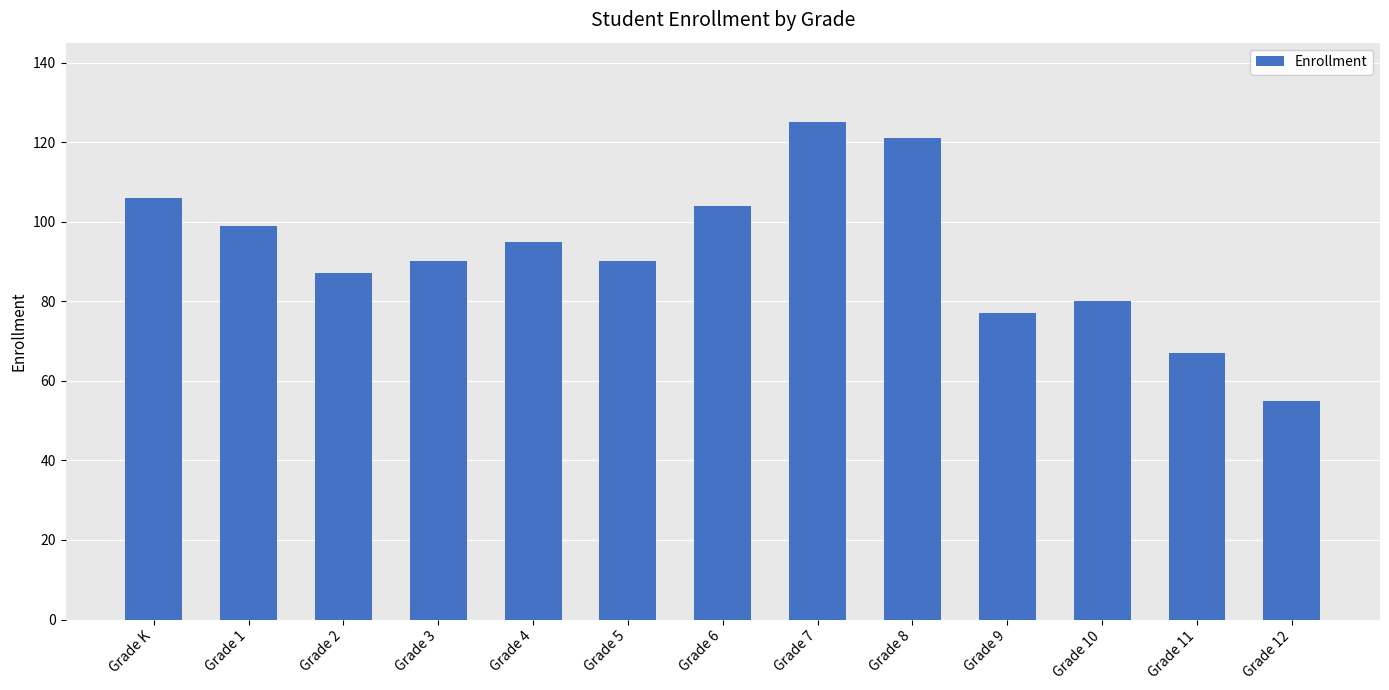

What is the difference between the values at Grade 9 and Grade 5?

13